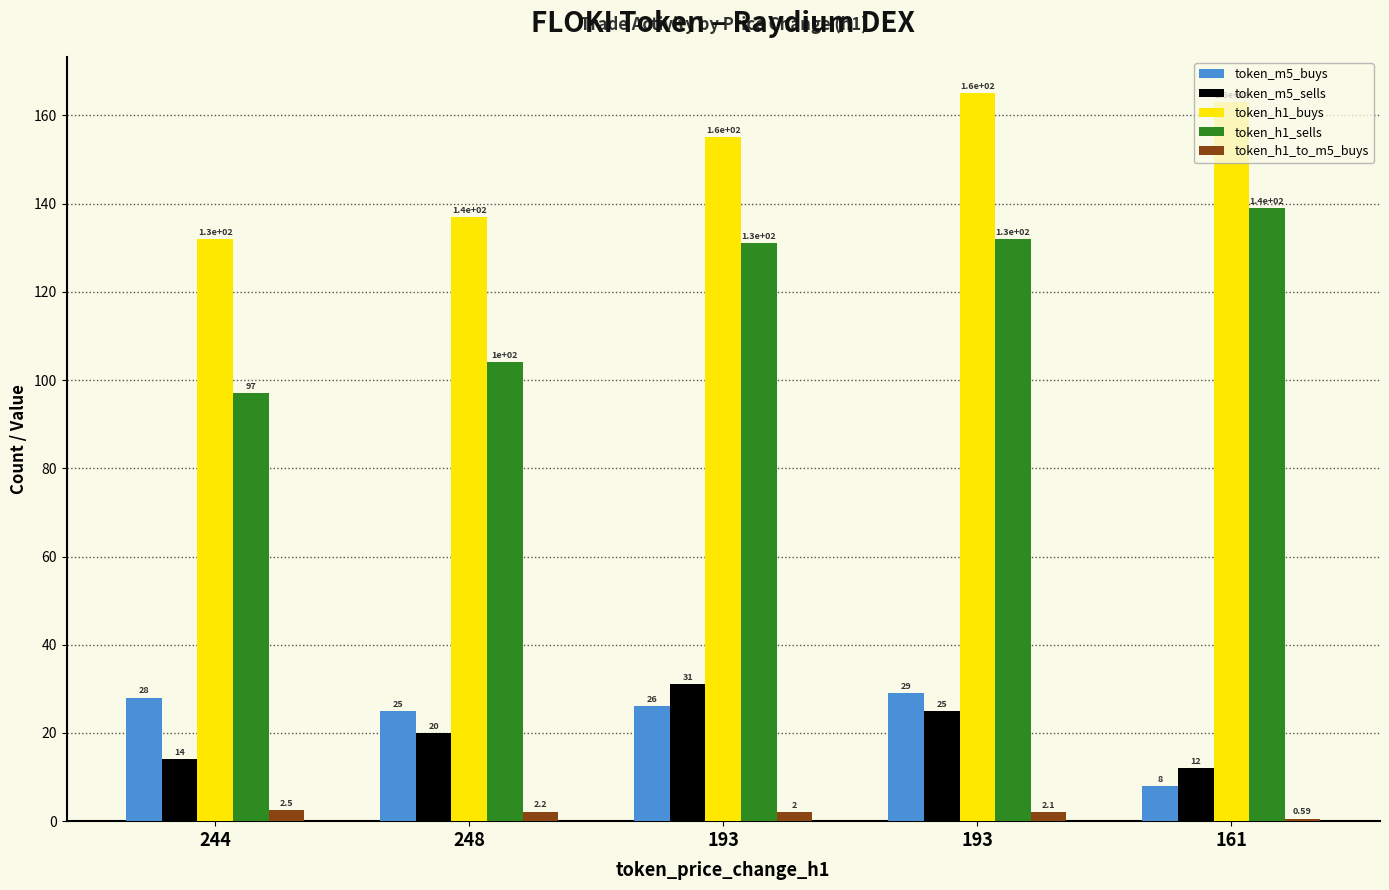

At which label does token_h1_buys reach its minimum?

244